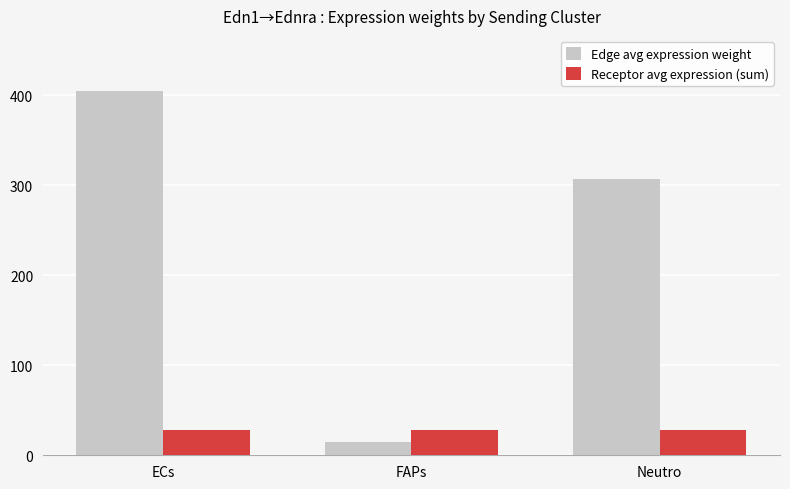

How many data points in Edge avg expression weight are less than 307?

1